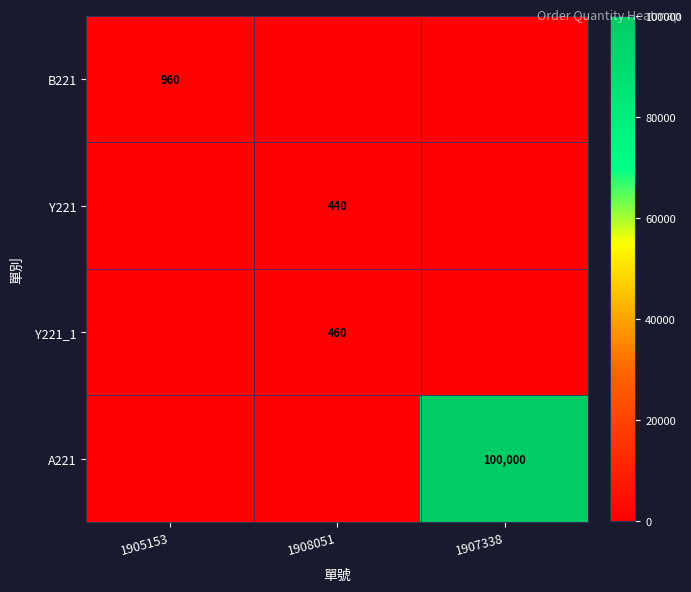

Which has a higher value, 1907338 or 1908051?

1907338